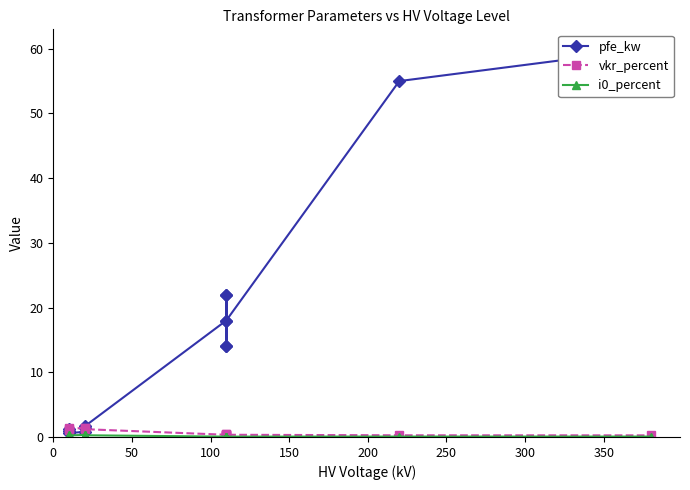

Rank the series at 350 from highest to lowest value.

pfe_kw, vkr_percent, i0_percent